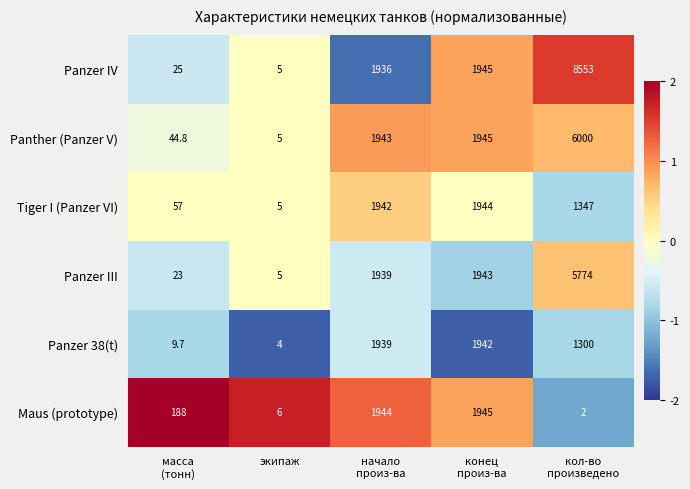

What is the sum of all Panzer IV values?

12464.0